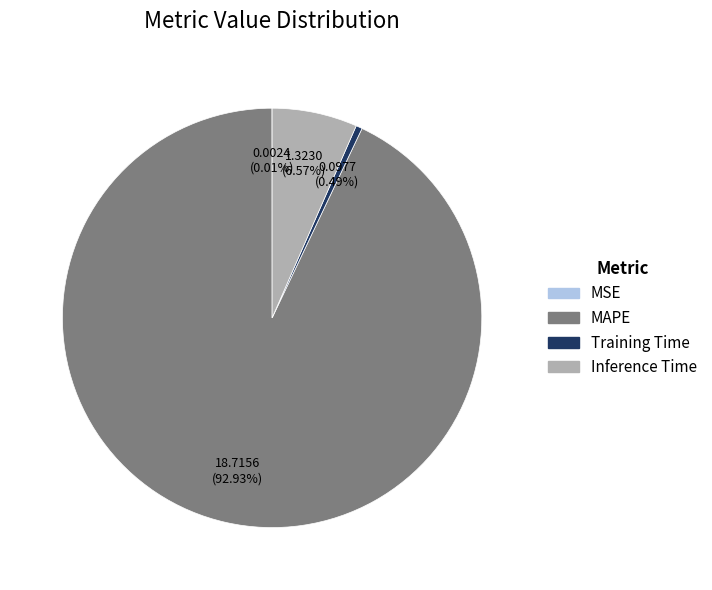

Is MAPE the majority of the pie?

Yes